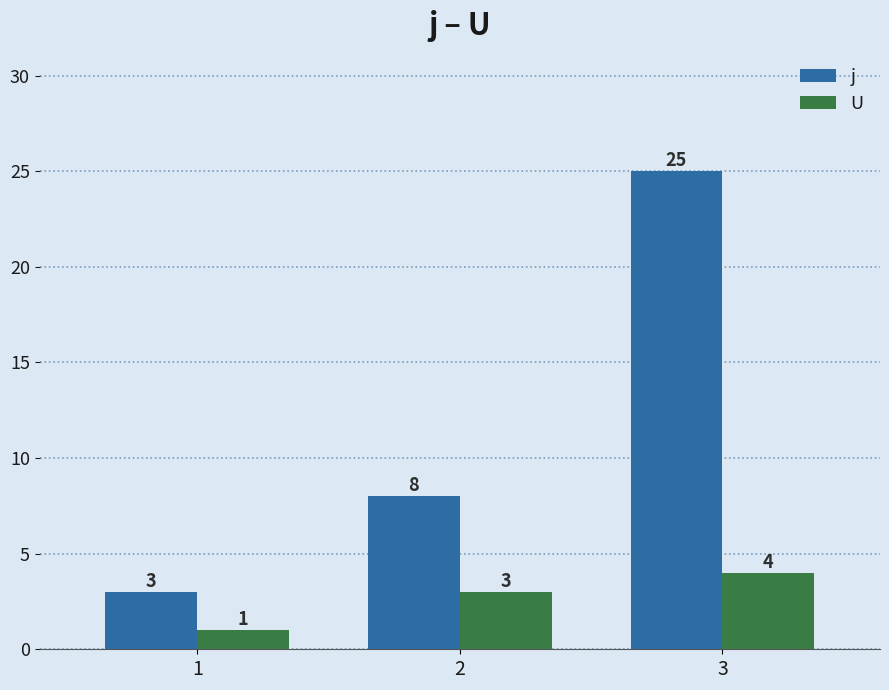

The value of U at 2 is 2. True or false?

False